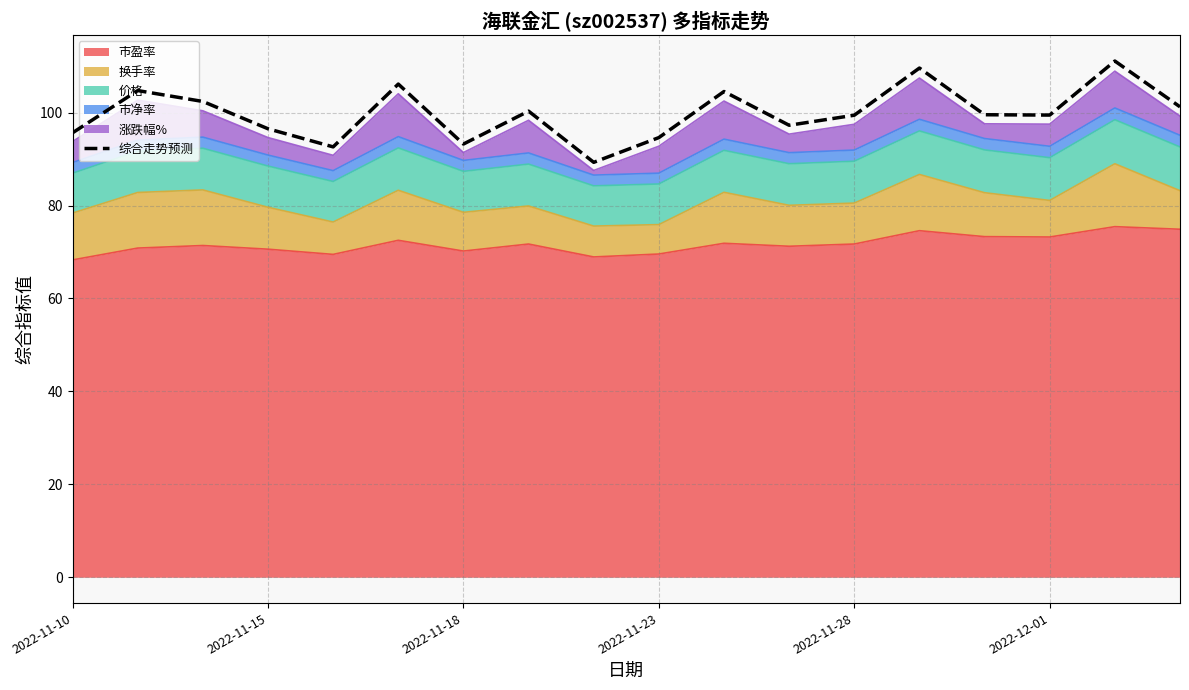

Reading left to right, transcribe all the data shown in this chart.

95.6	104.7	102.4	96.5	92.6	106.1	93.2	100.3	89.3	94.6	104.5	97.3	99.4	109.6	99.5	99.5	111.1	101.2